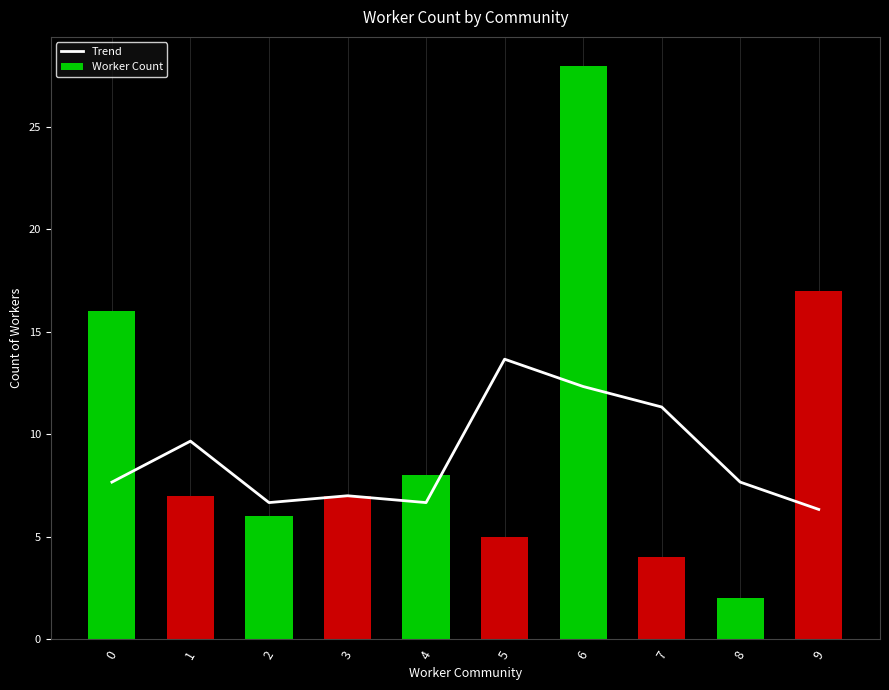

Rank the series by their average value, from highest to lowest.

Worker Count, Trend